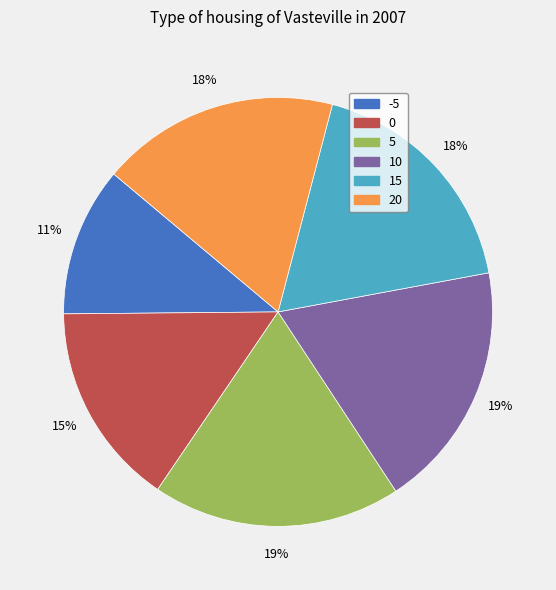

Do 15 and 10 together represent more than half of the pie?

No